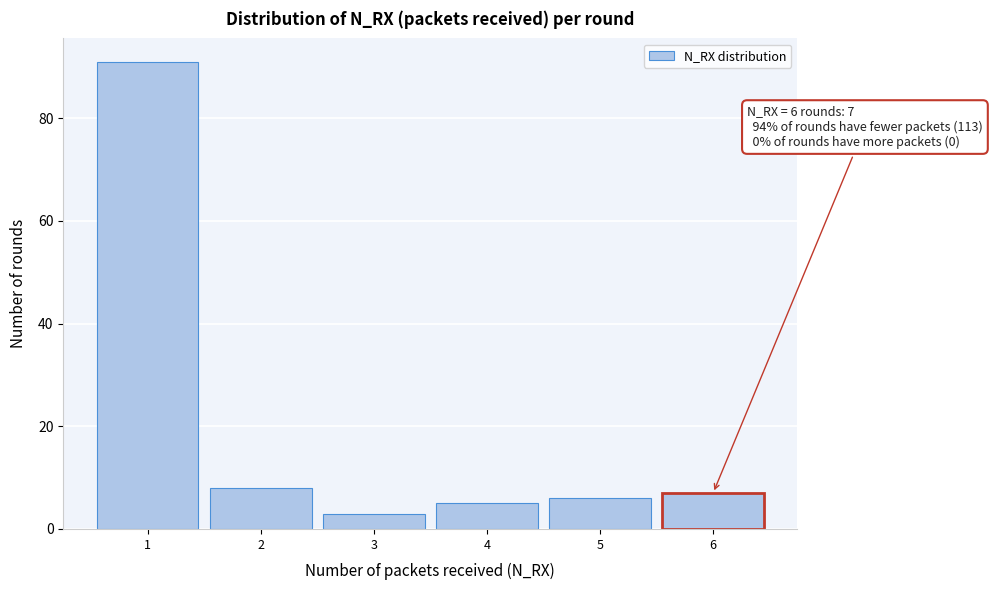

Over which range of the x-axis is the bar tallest?

0.5 to 1.5